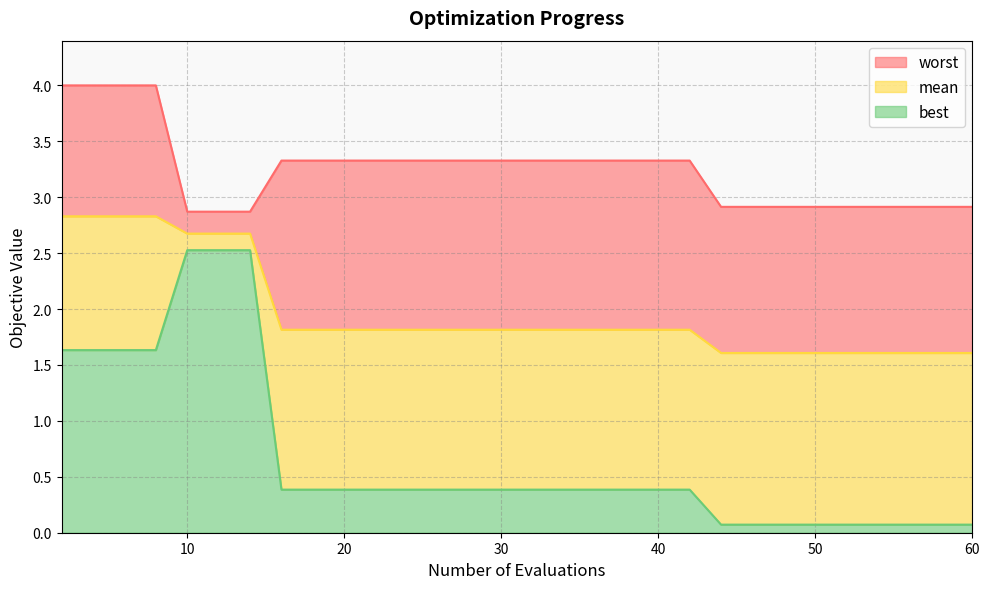

What is the difference between the highest and lowest values at 6?

2.4